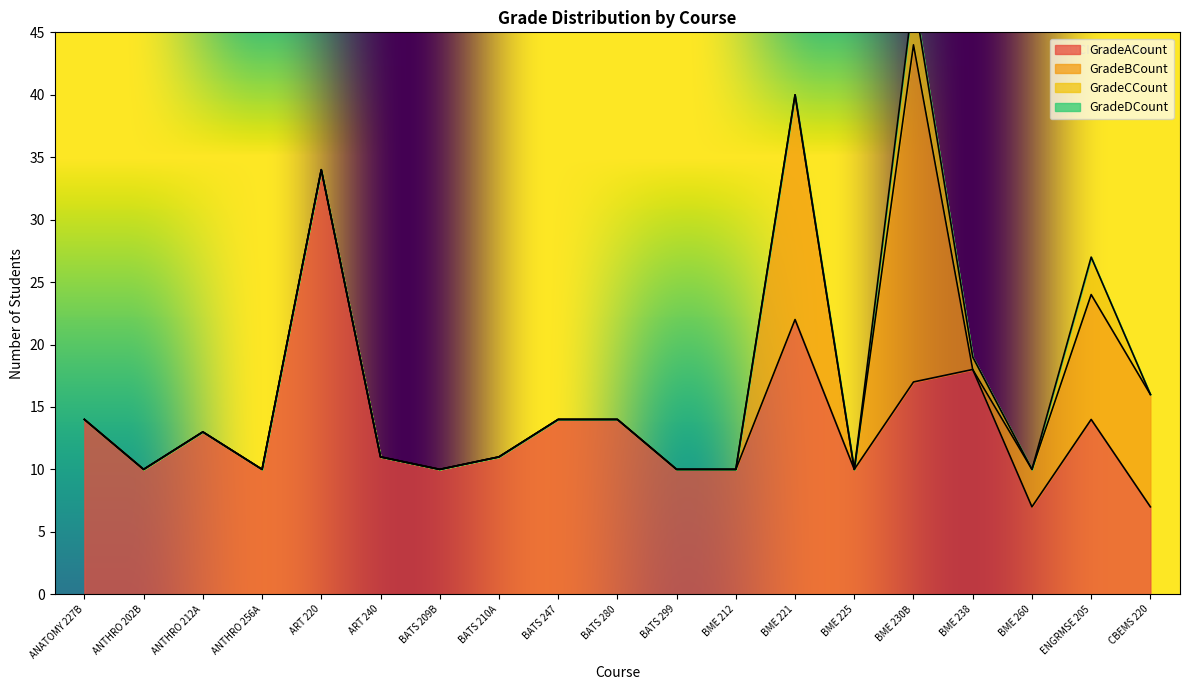

How many data points in GradeACount are less than 11?

8